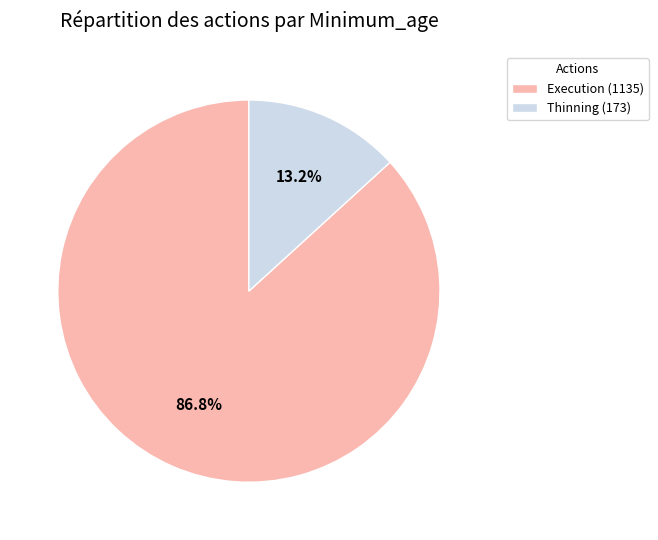

Rank the categories by value from highest to lowest.

Execution (1135), Thinning (173)